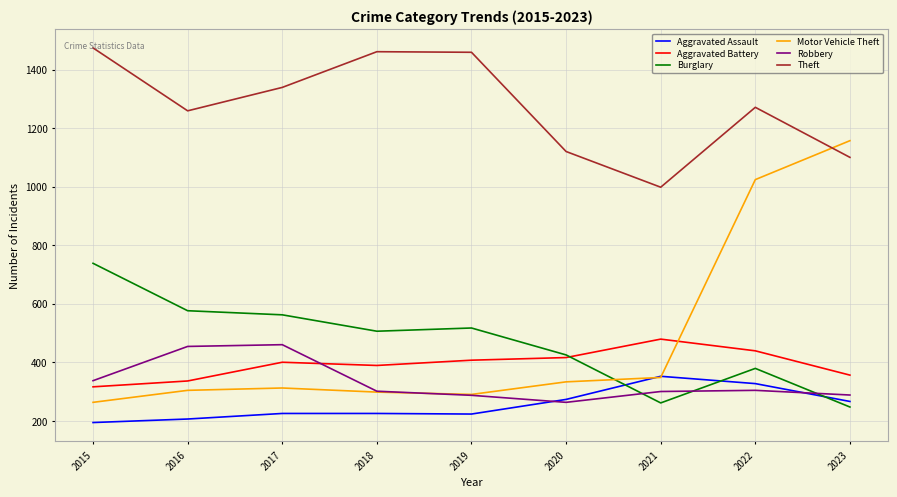

What is the minimum value for Aggravated Assault?

194